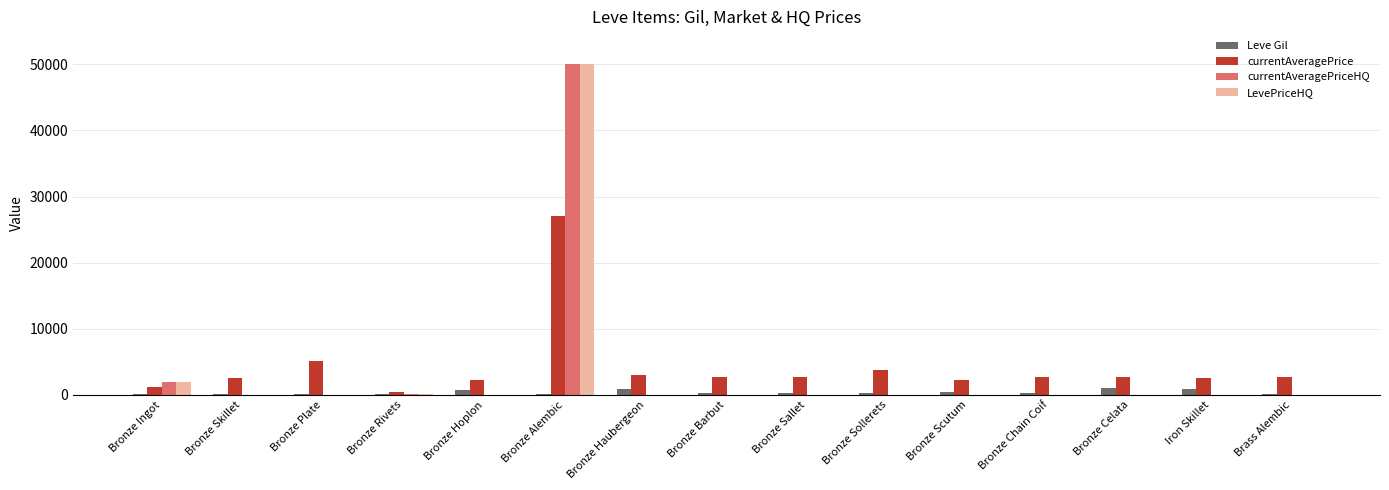

How many categories are shown in the chart?

15